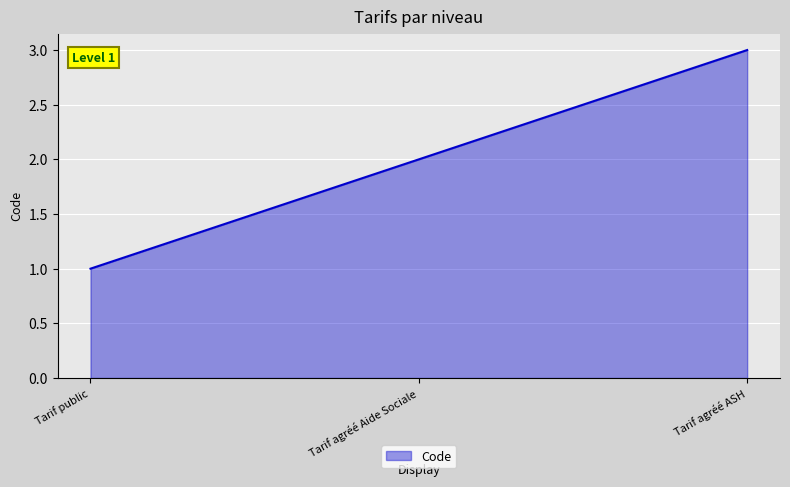

At which label is the value closest to 2?

Tarif agréé Aide Sociale